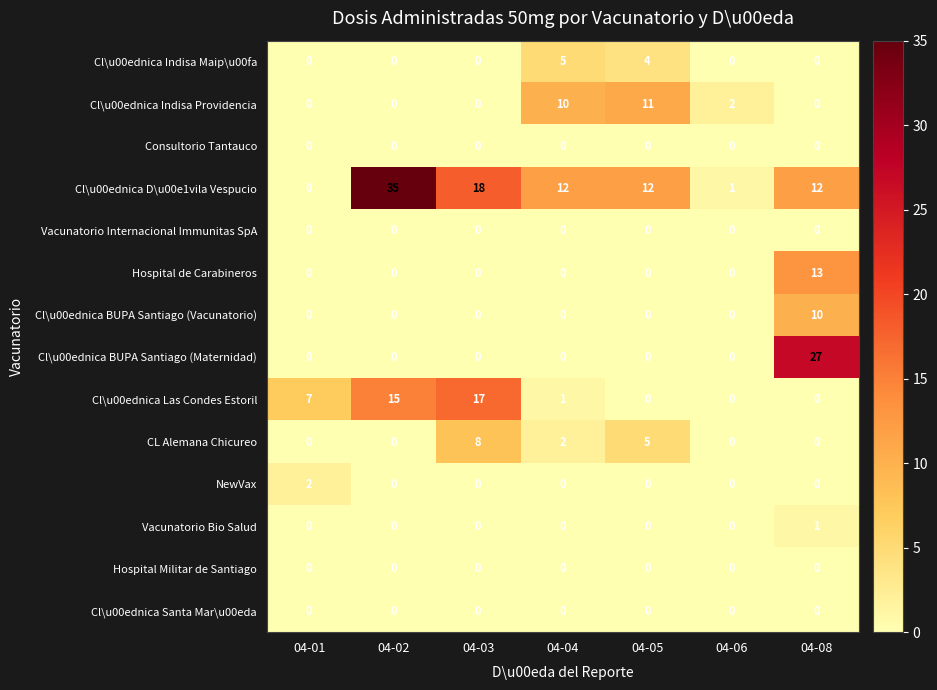

Between 04-06 and 04-08, which series saw the biggest shift?

Cl\u00ednica BUPA Santiago (Maternidad)